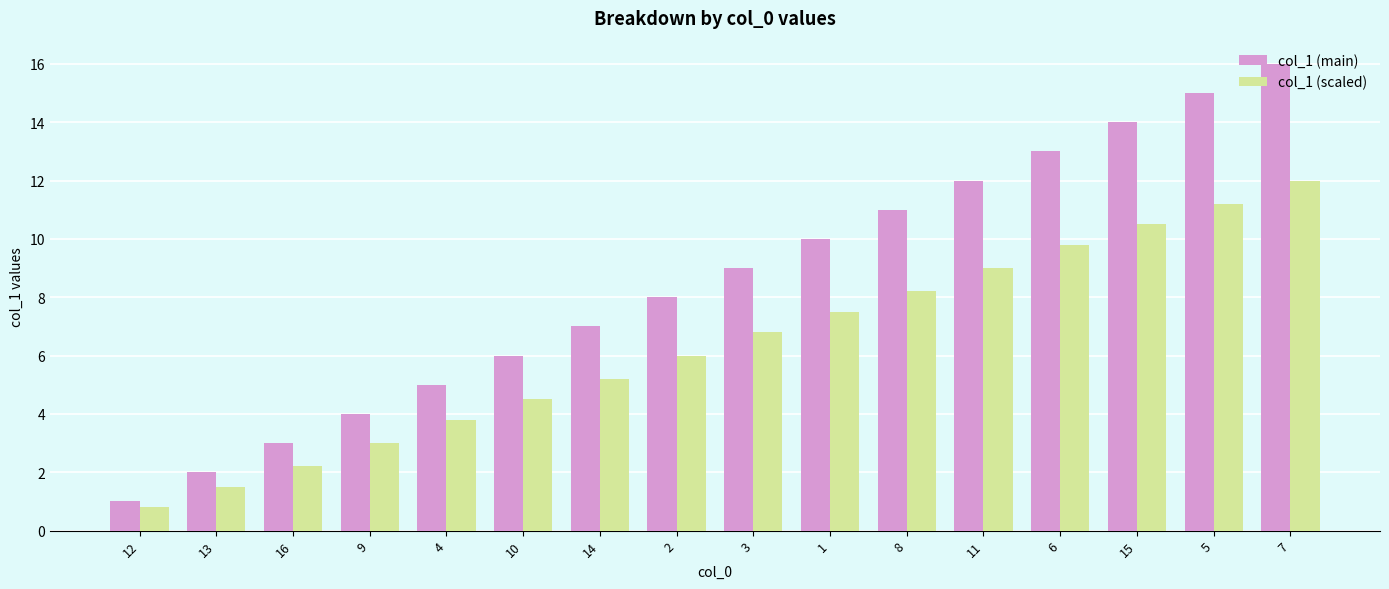

What is the average value of the col_1 (main) series?

8.5